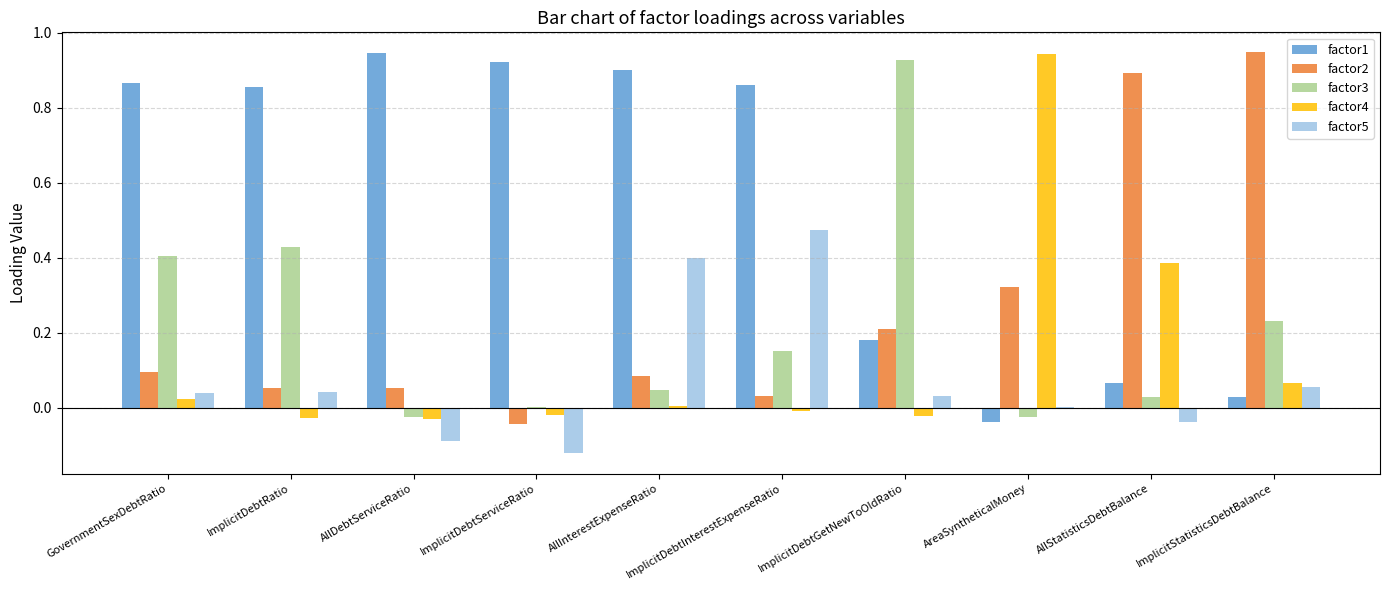

The factor2 series shows 0.1 at AllDebtServiceRatio. True or false?

True